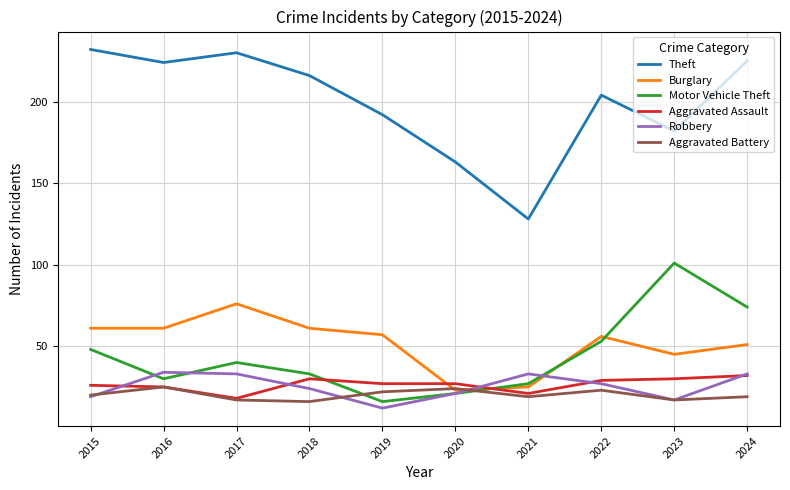

True or false: Robbery has more than 0 interior local peaks.

True